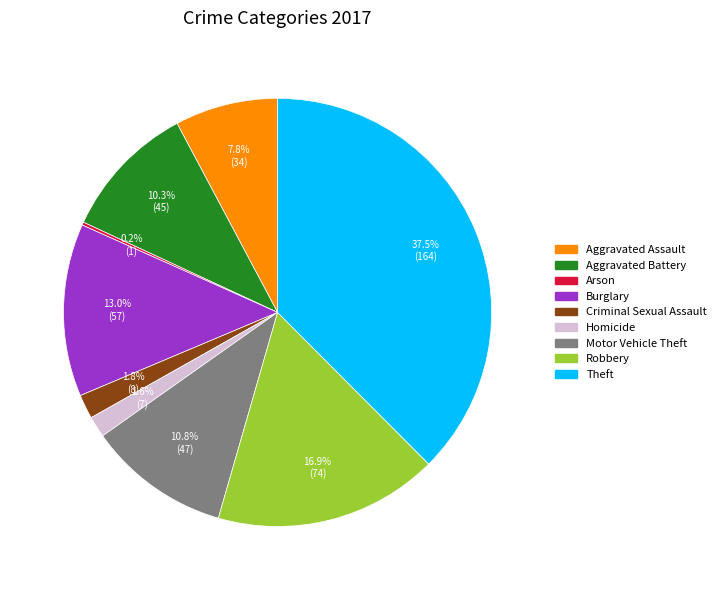

To the nearest percent, what is the difference between the Robbery and Motor Vehicle Theft slice percentages?

6%